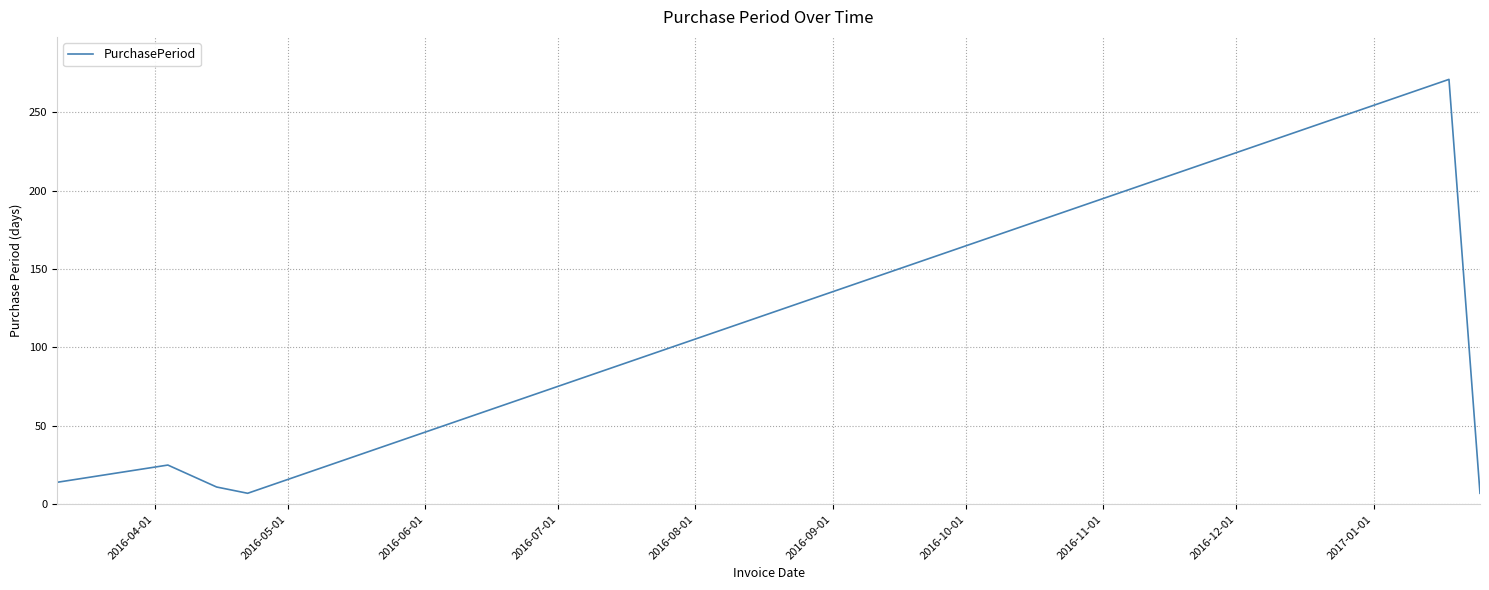

How many interior local valleys (lower than both neighbors) does the data have?

1